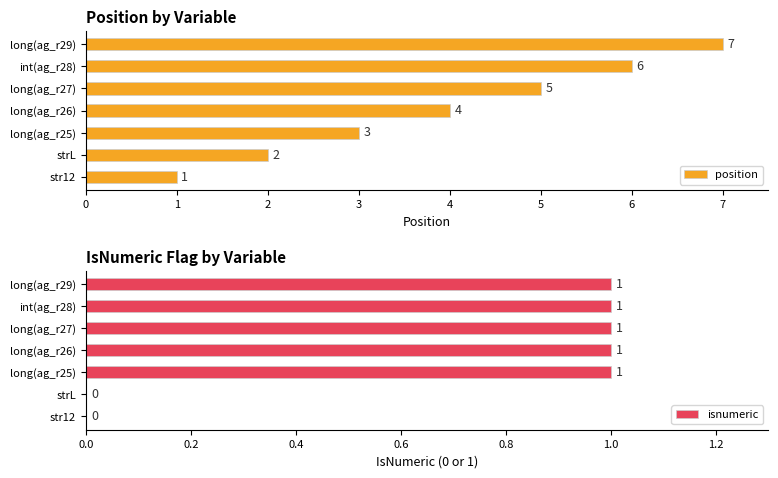

What is the maximum value shown in the chart?

7